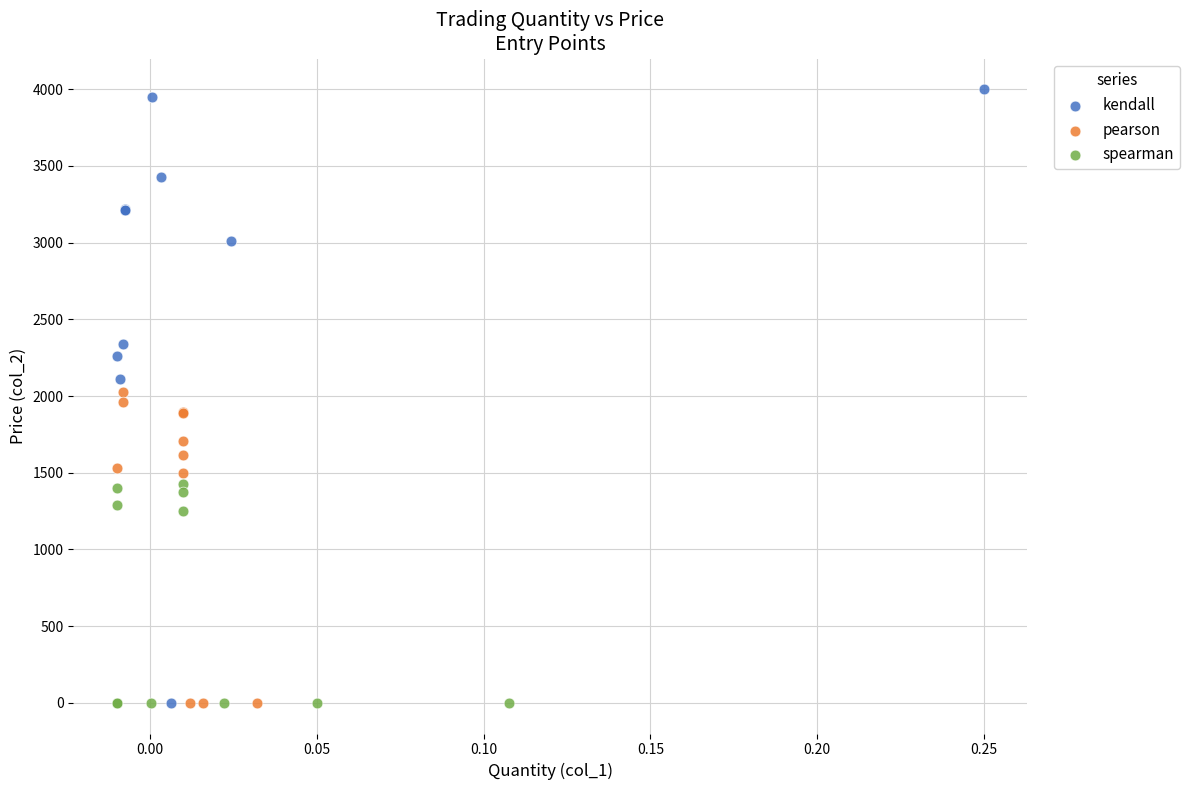

Which series reaches the maximum Y coordinate?

kendall